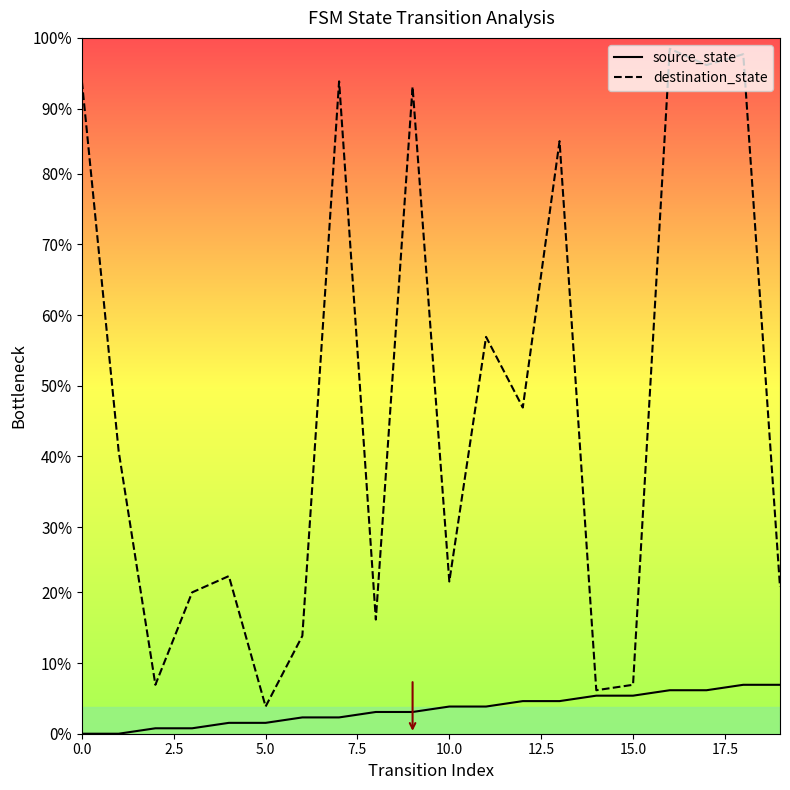

Does the chart have visible grid lines?

No